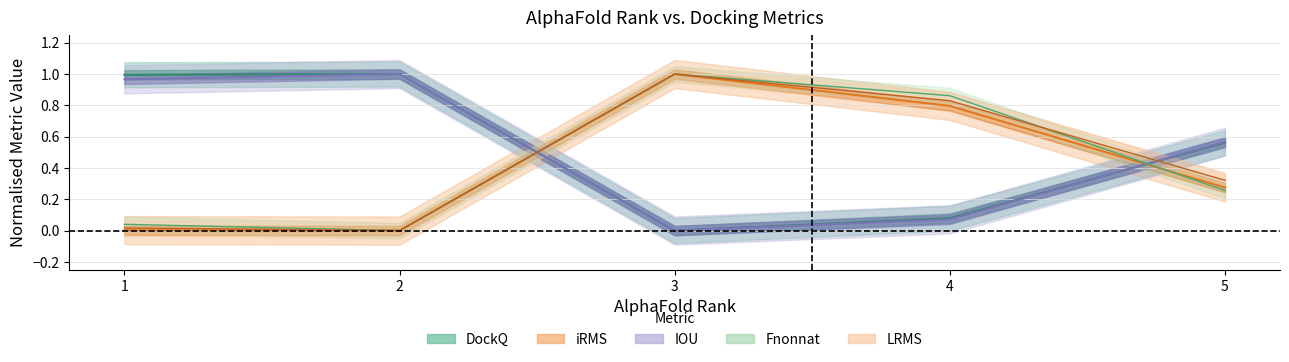

The Fnonnat series shows 0.3 at 4. True or false?

False